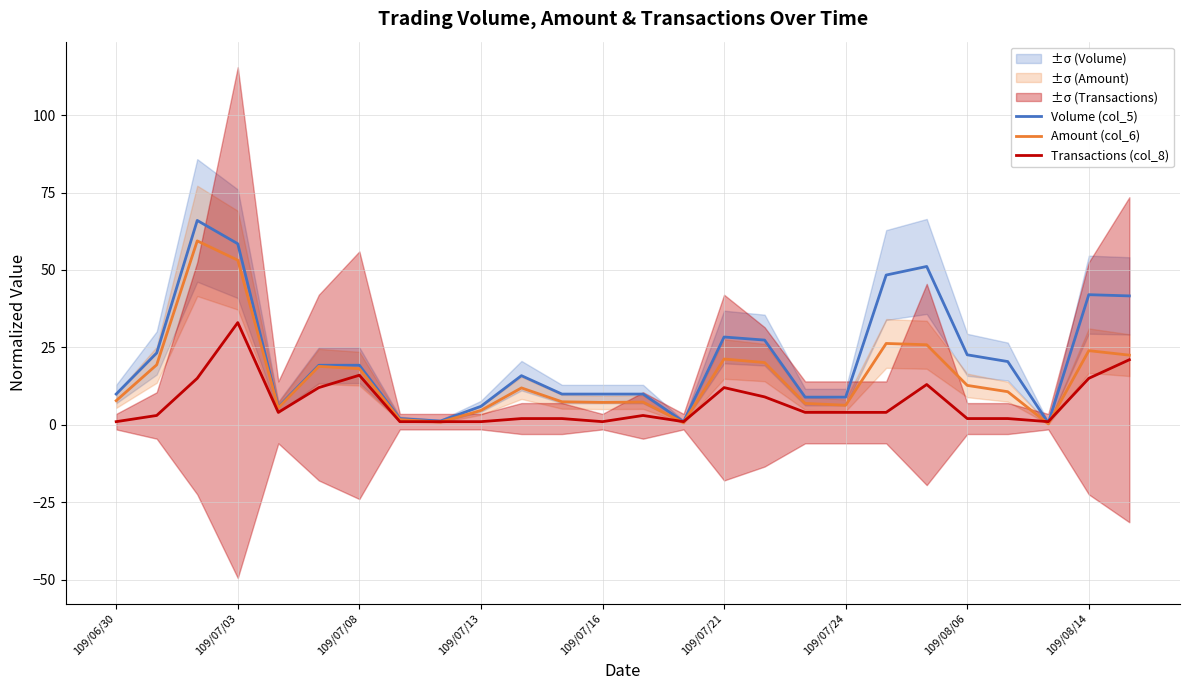

Is it true that Volume (col_5) equals 19.2 at 109/07/08?

True